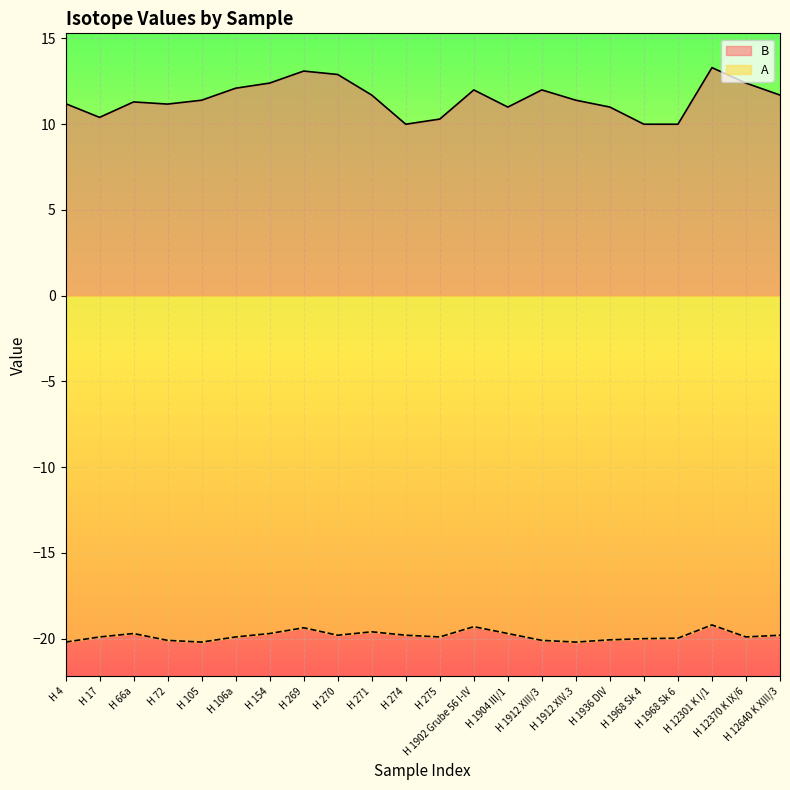

Where does the B series first go above 11?

H 4